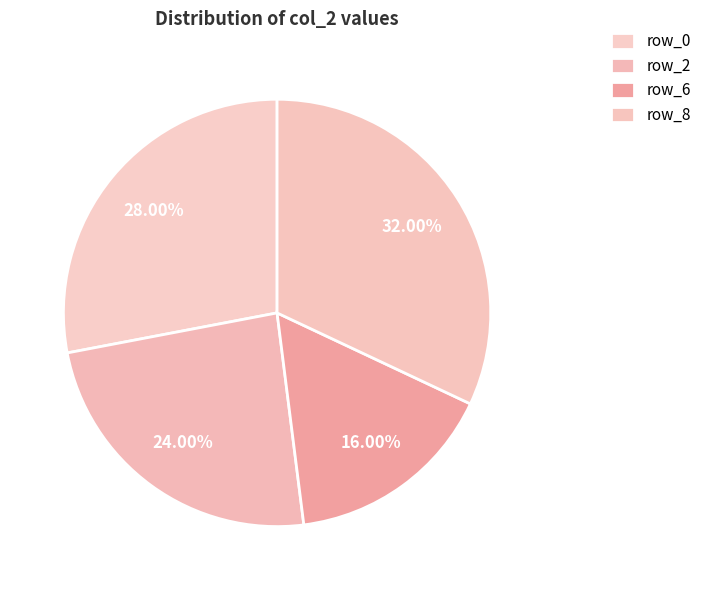

True or false: row_6 accounts for 16% of the total.

True